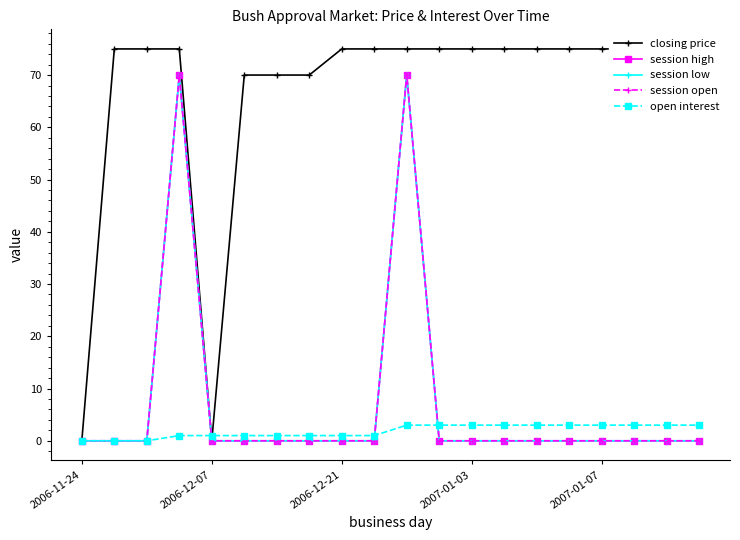

Between 9 and 18, which series saw the biggest shift?

open interest